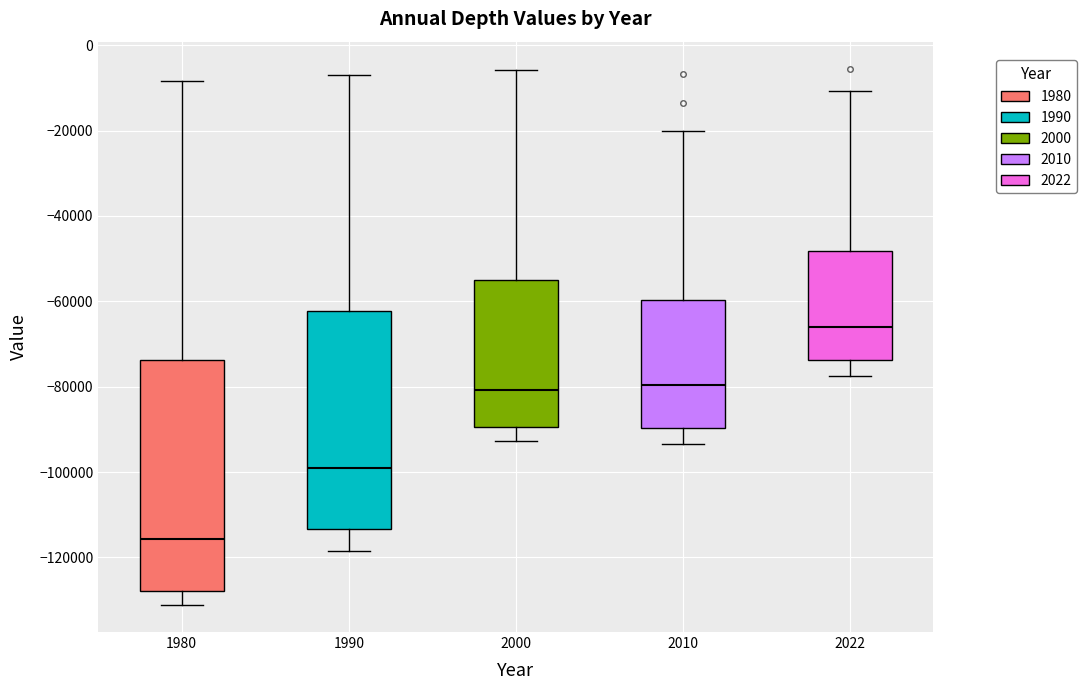

Which box has the highest median line?

2022